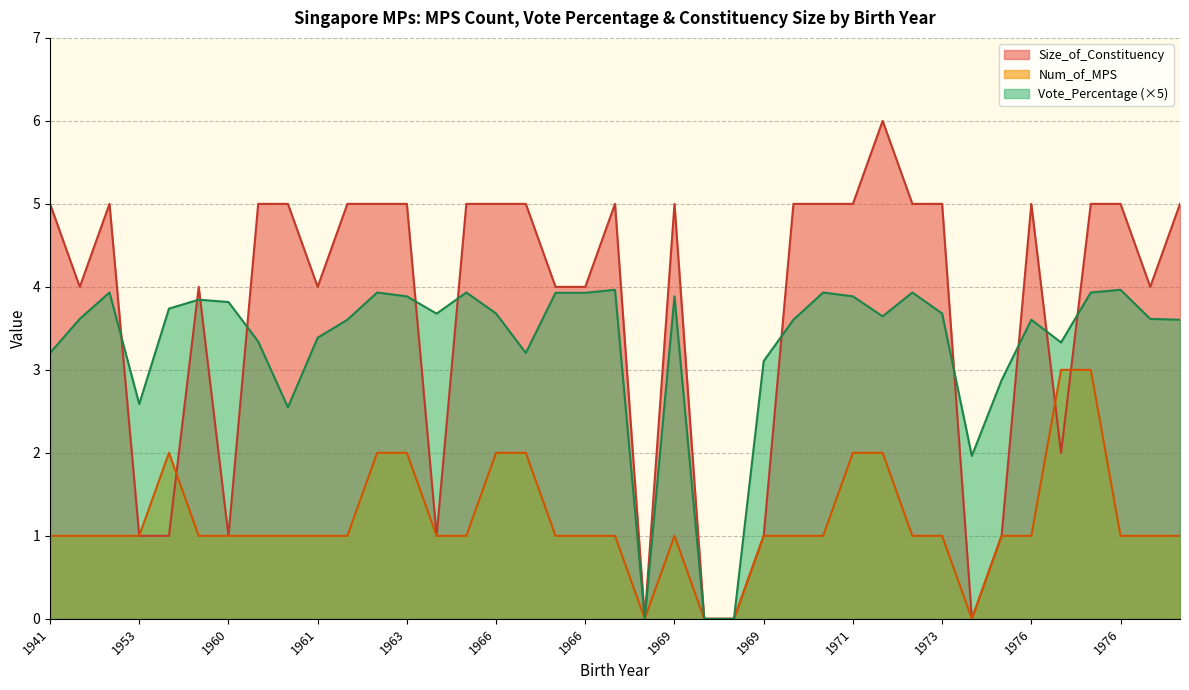

How many data points in Num_of_MPS are above 1?

9